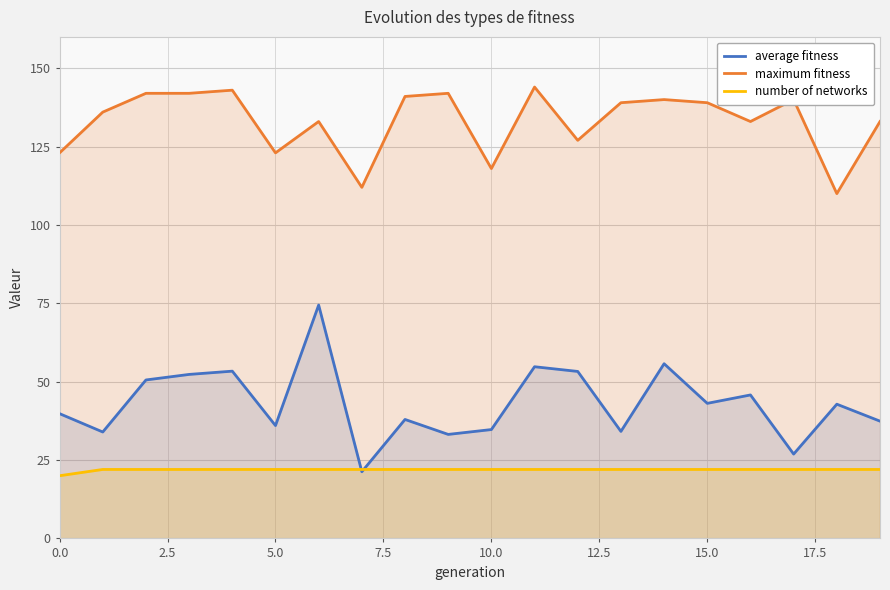

What is the total value across all series at 15.0?

204.1